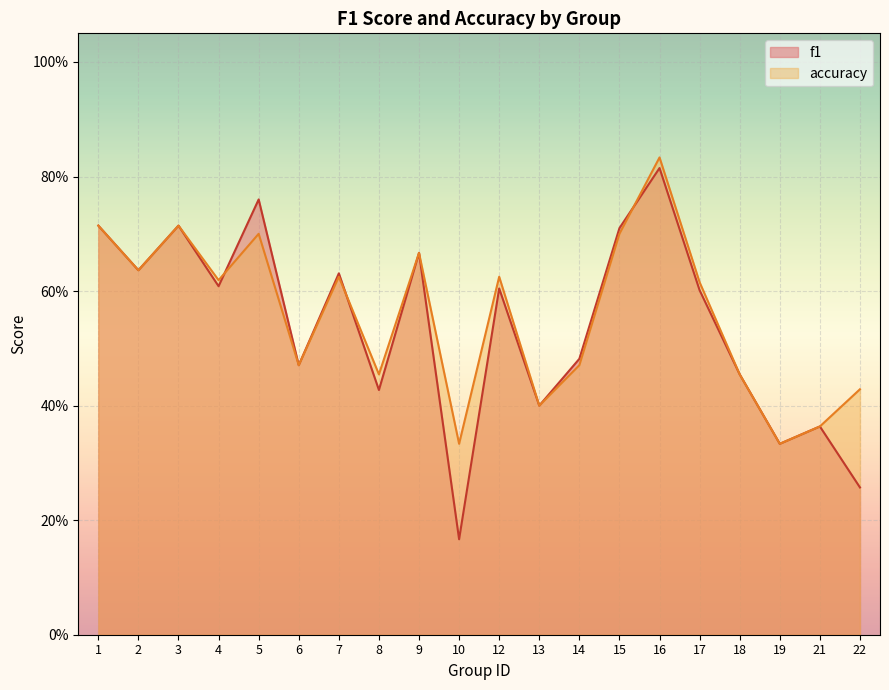

Reading right to left, list all the values displayed in this chart.

f1: 22=0.3	21=0.4	19=0.3	18=0.5	17=0.6	16=0.8	15=0.7	14=0.5	13=0.4	12=0.6	10=0.2	9=0.7	8=0.4	7=0.6	6=0.5	5=0.8	4=0.6	3=0.7	2=0.6	1=0.7
accuracy: 22=0.4	21=0.4	19=0.3	18=0.5	17=0.6	16=0.8	15=0.7	14=0.5	13=0.4	12=0.6	10=0.3	9=0.7	8=0.5	7=0.6	6=0.5	5=0.7	4=0.6	3=0.7	2=0.6	1=0.7